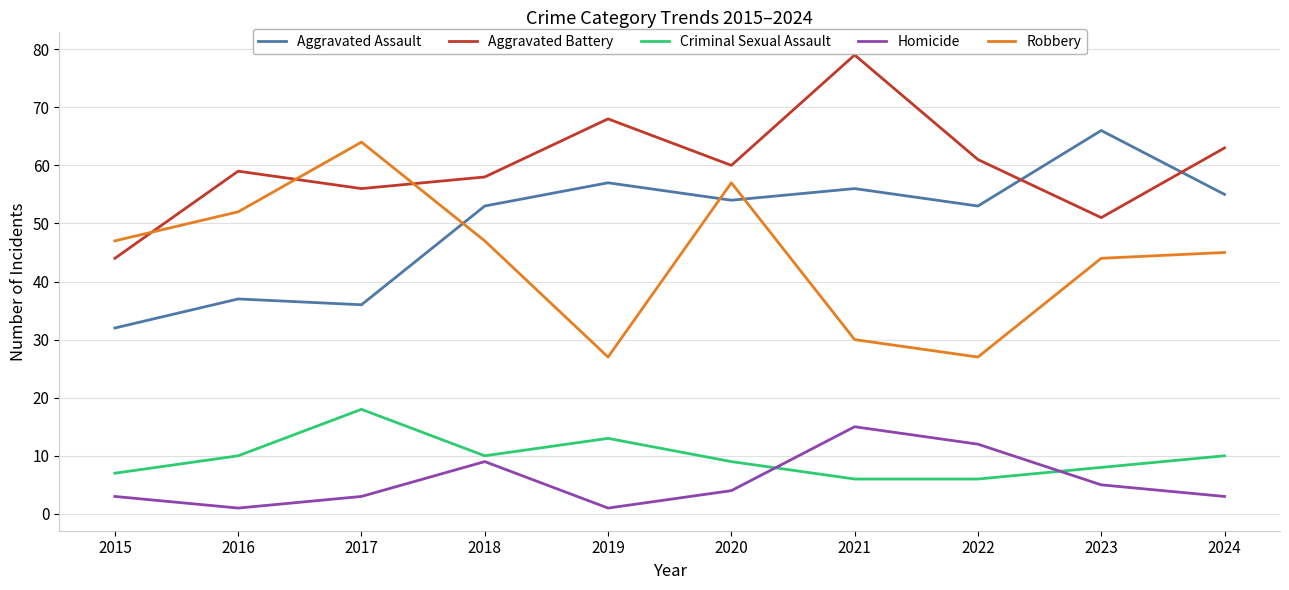

True or false: Criminal Sexual Assault and Aggravated Assault intersect in this chart.

False